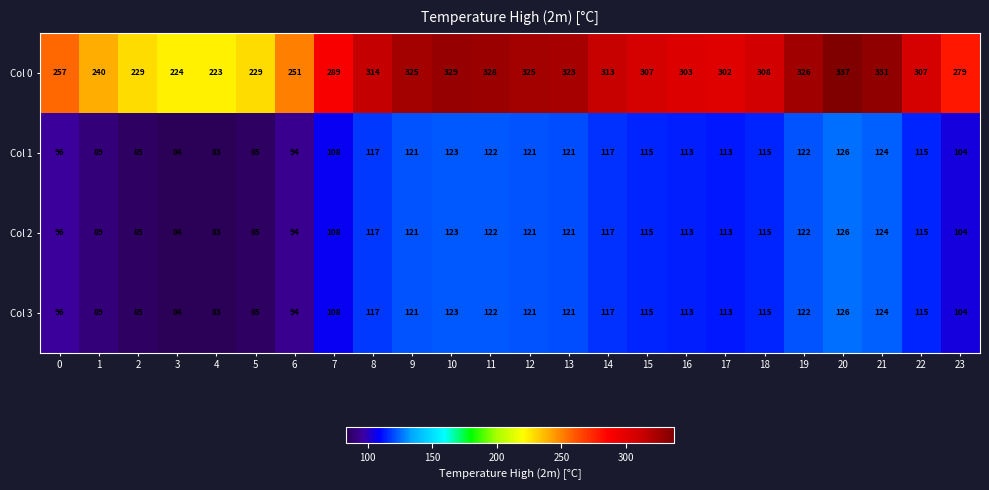

Which series changed the most between 3 and 20?

Col 0